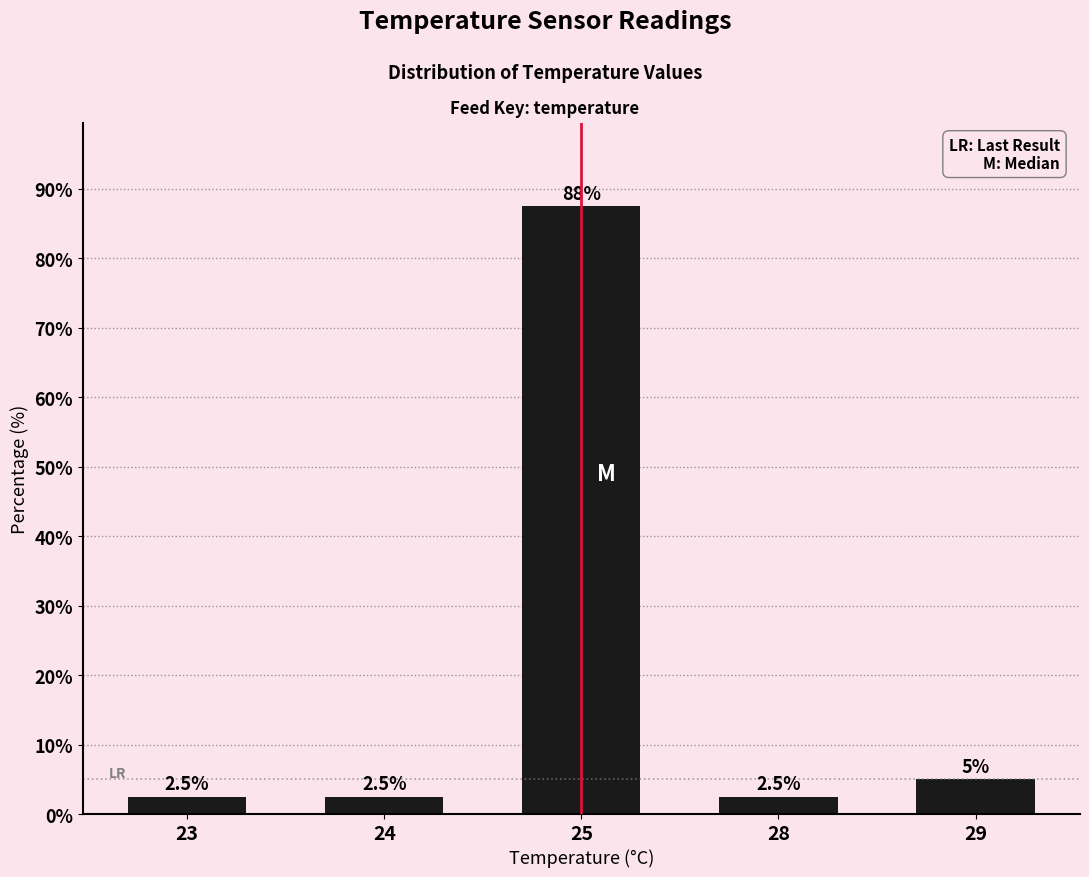

Is it true that the value at 25 is 87.5?

True